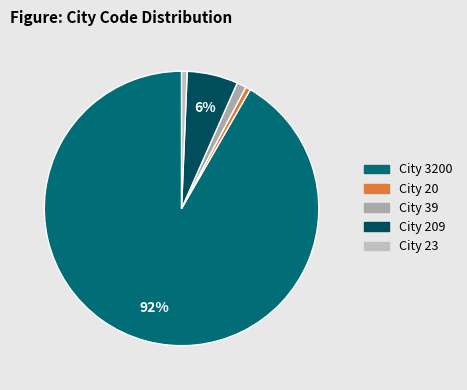

Does any single category account for the majority?

Yes